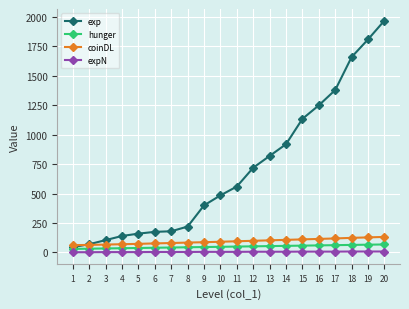

The value of coinDL at 14 is 107. True or false?

True